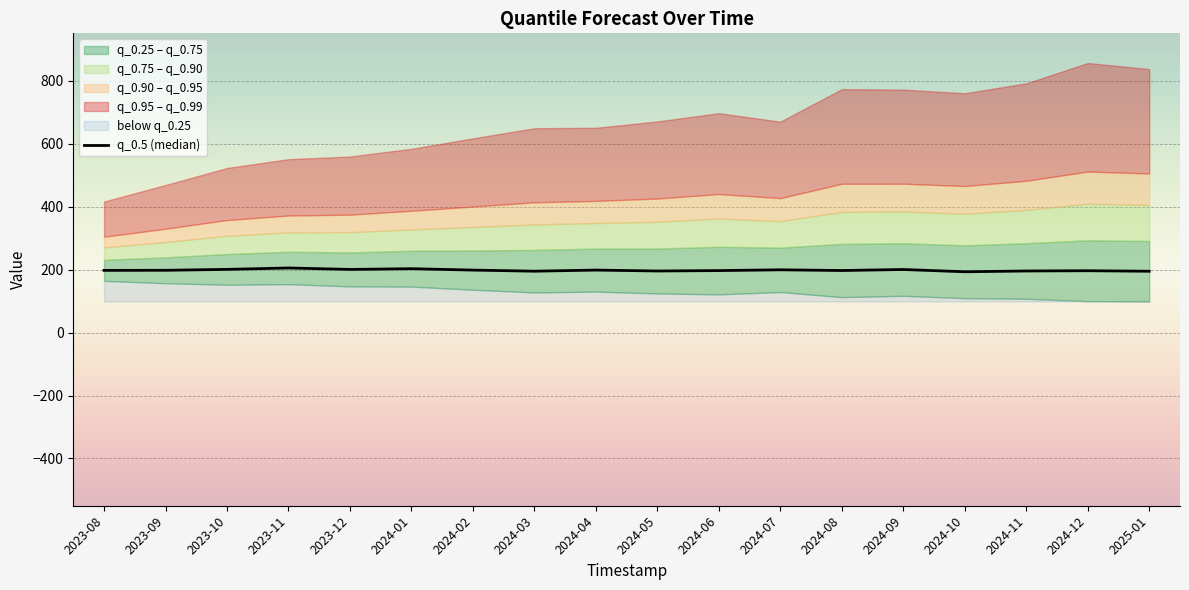

What is the change in value from 2024-03 to 2024-09?

+5.4